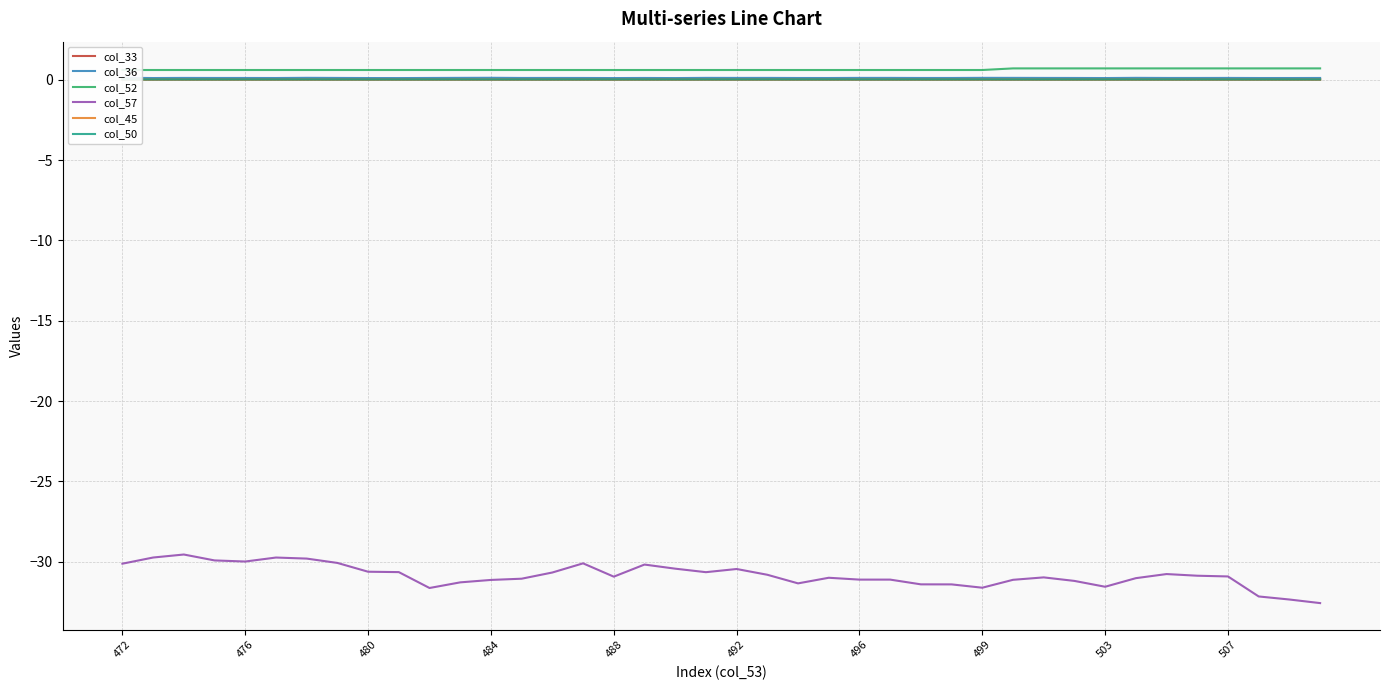

Is it true that col_57 equals -51.4 at 480?

False